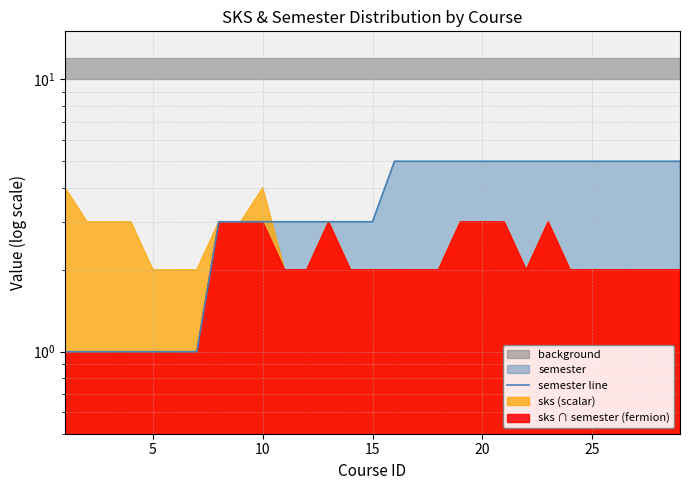

What is the difference between the maximum and second lowest values?

4